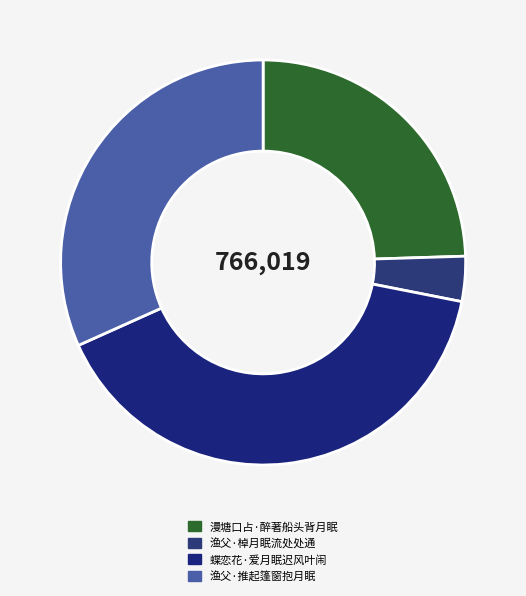

Is the sum of 渔父·推起篷窗抱月眠 and 渔父·棹月眠流处处通 greater than half?

No